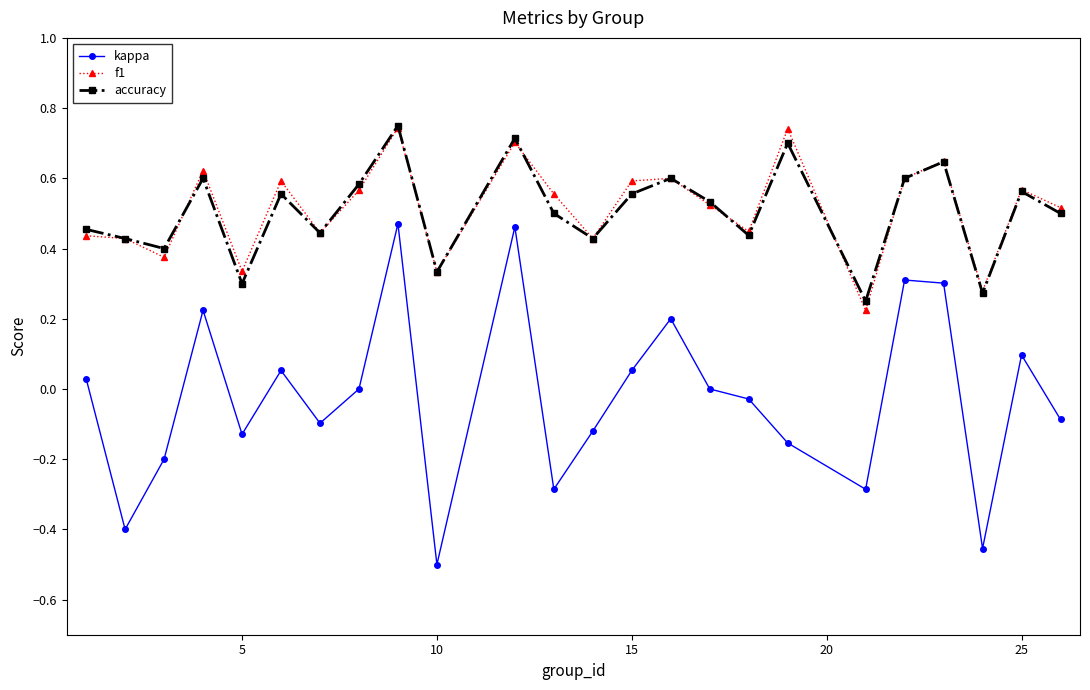

True or false: f1 has more than 1 interior local peaks.

True